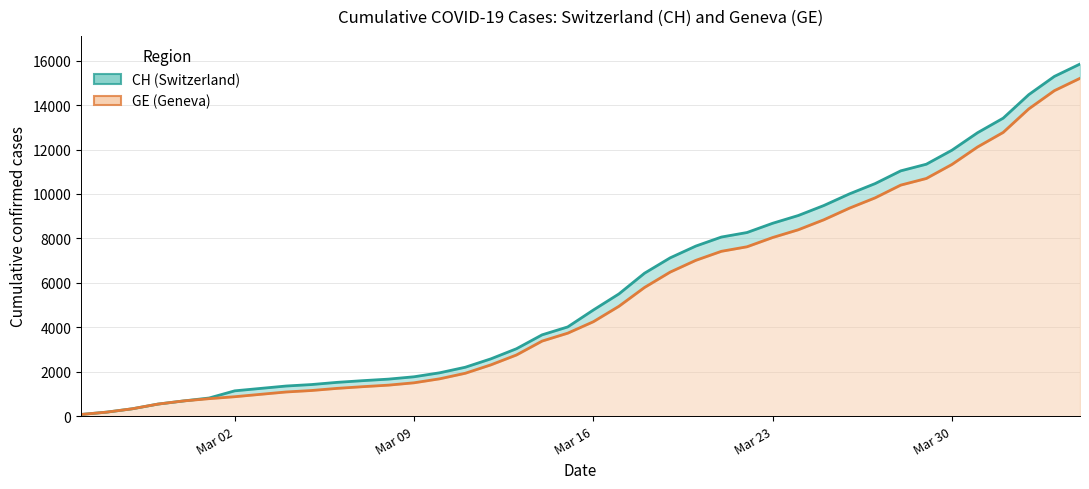

How many lines are shown in the chart?

2